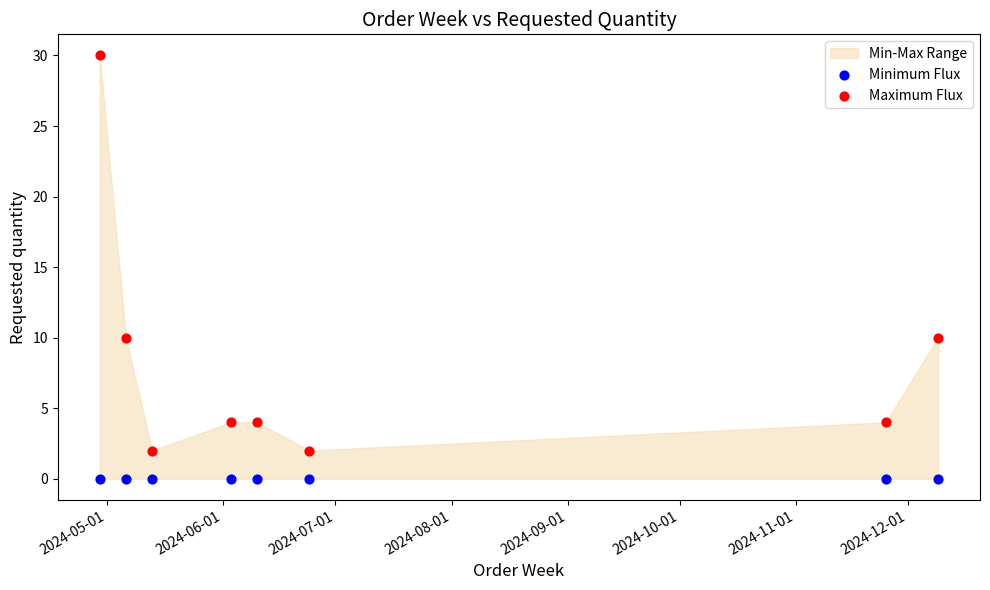

Which series reaches the maximum Y coordinate?

Maximum Flux